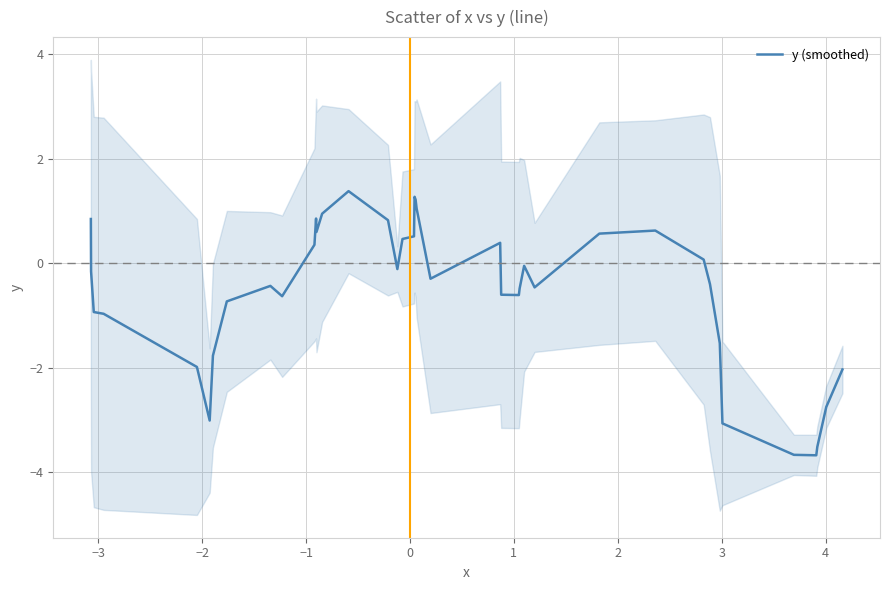

What is the value of the 21st point from the left?

1.2